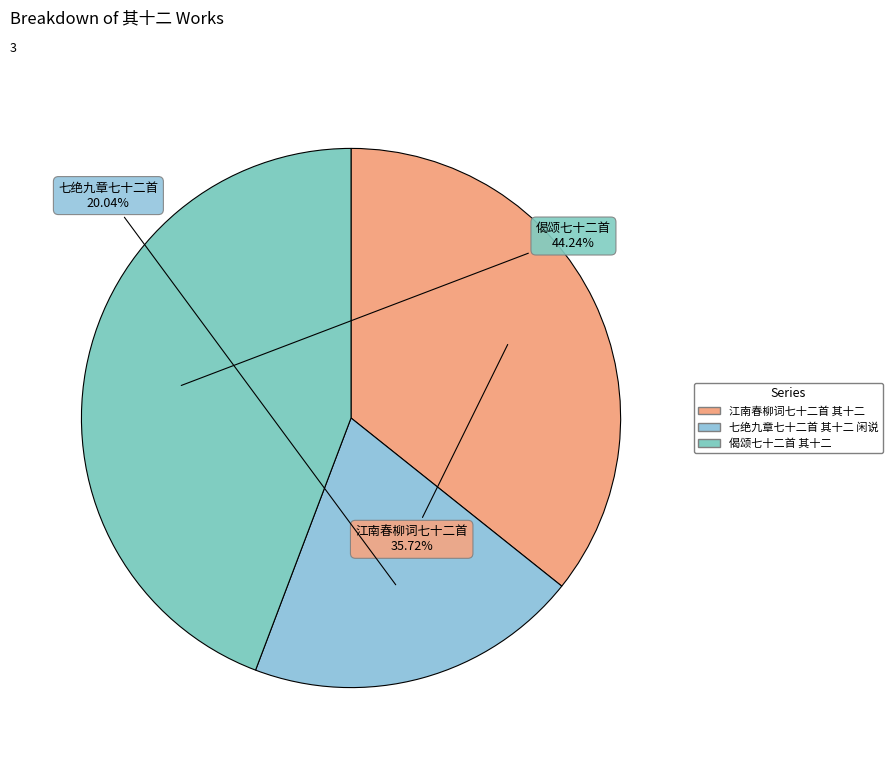

What percentage is the 偈颂七十二首 其十二 slice, to the nearest percent?

44%